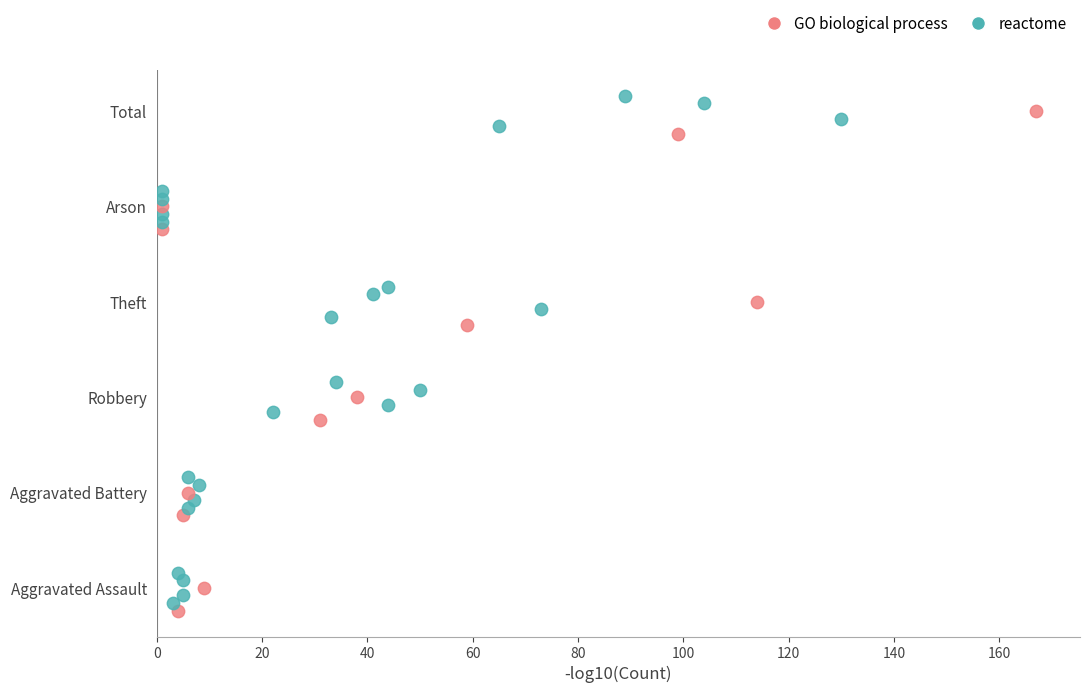

Which series contains the lowest Y value?

GO biological process